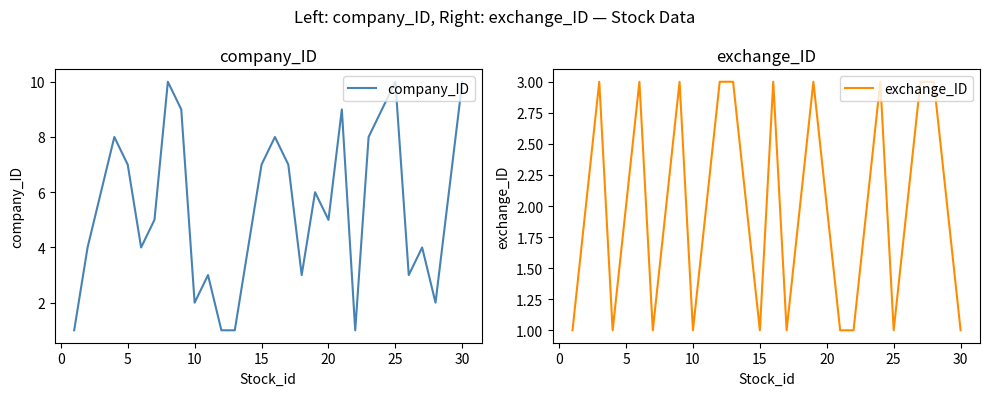

After their last crossing, which series has the higher values: exchange_ID or company_ID?

company_ID